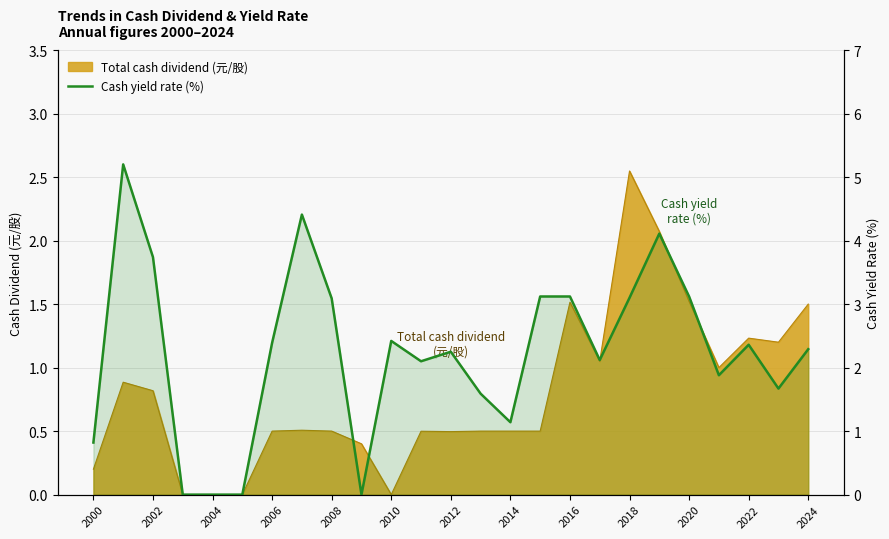

True or false: the data shows 3.1 at 15.

True